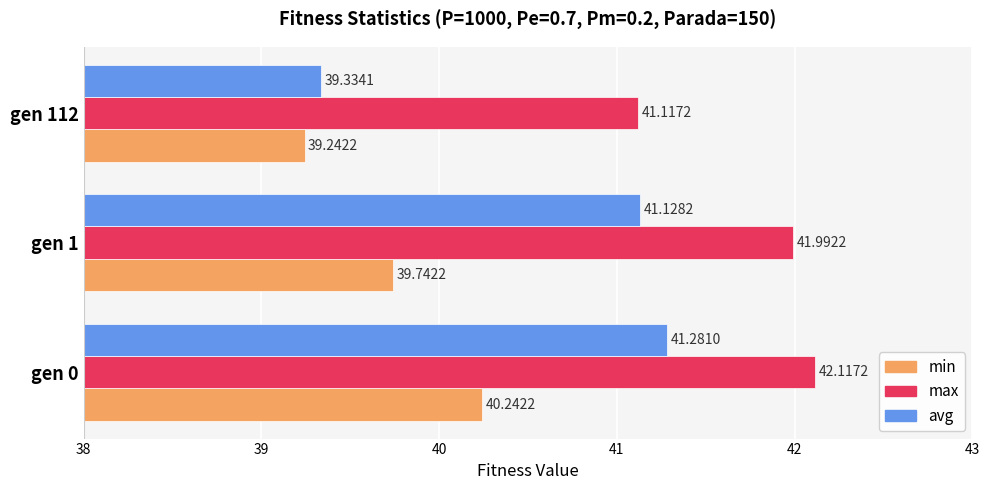

Rank the series by their maximum value, from highest to lowest.

max, avg, min